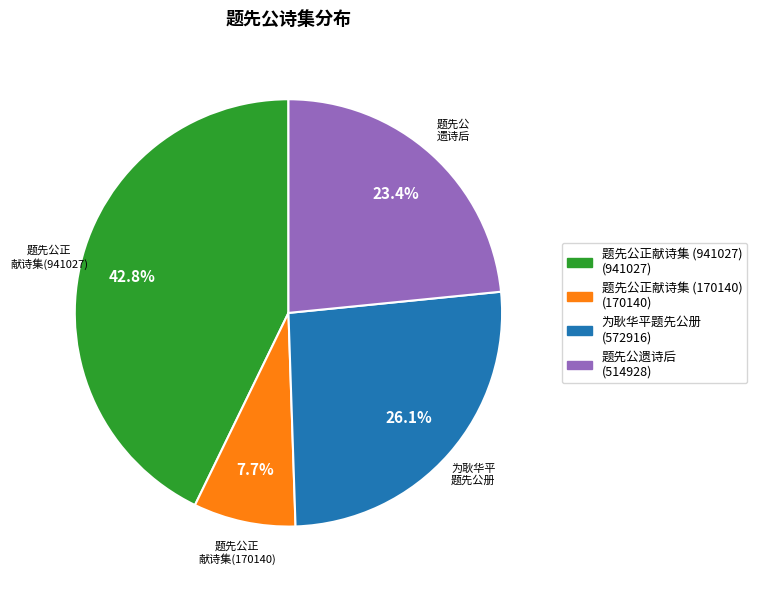

Does any single category account for the majority?

No